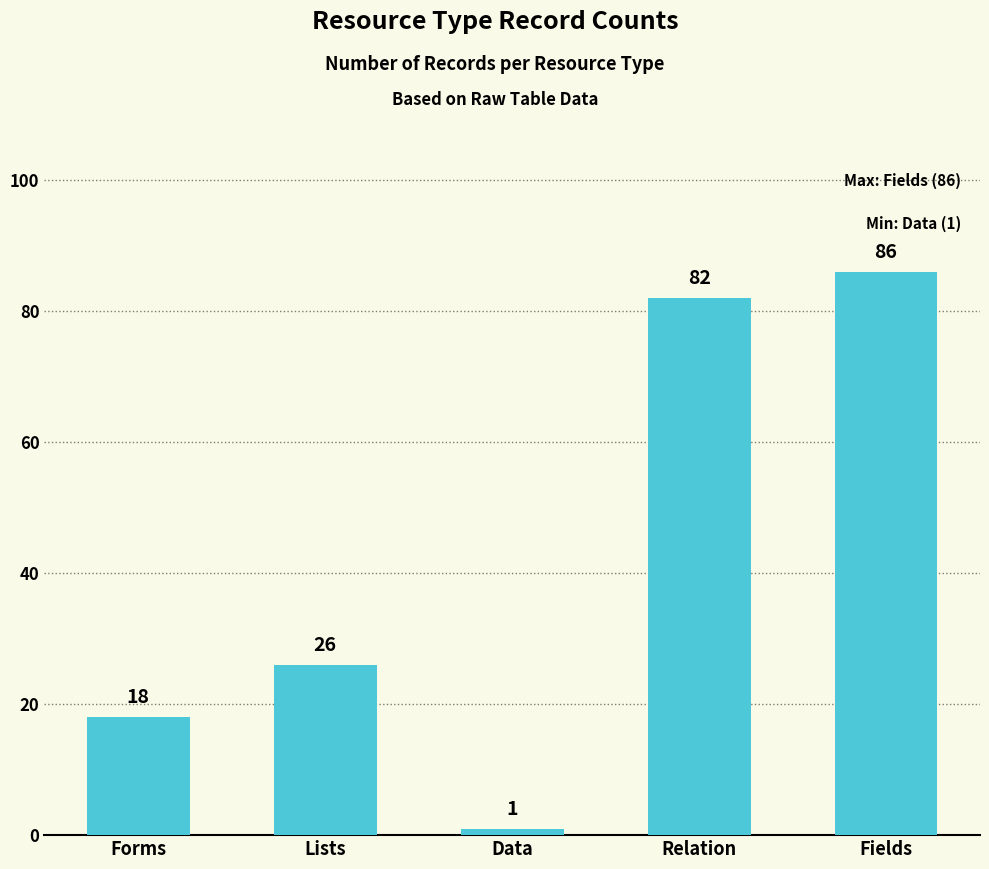

Reading left to right, transcribe all the data shown in this chart.

Forms=18	Lists=26	Data=1	Relation=82	Fields=86